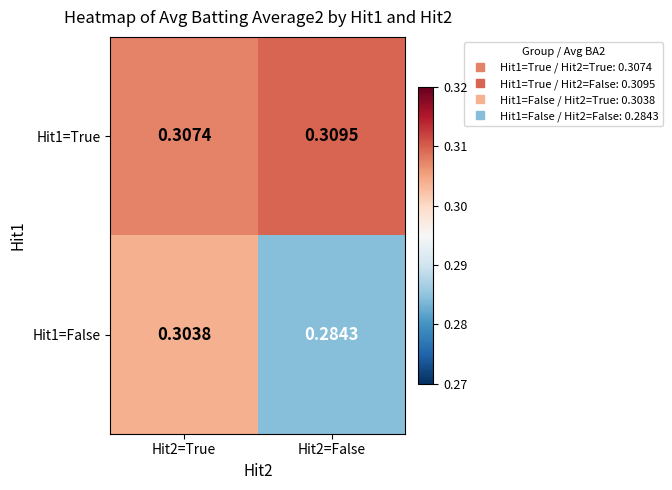

Which series changed the most between Hit2=True and Hit2=False?

Hit1=False